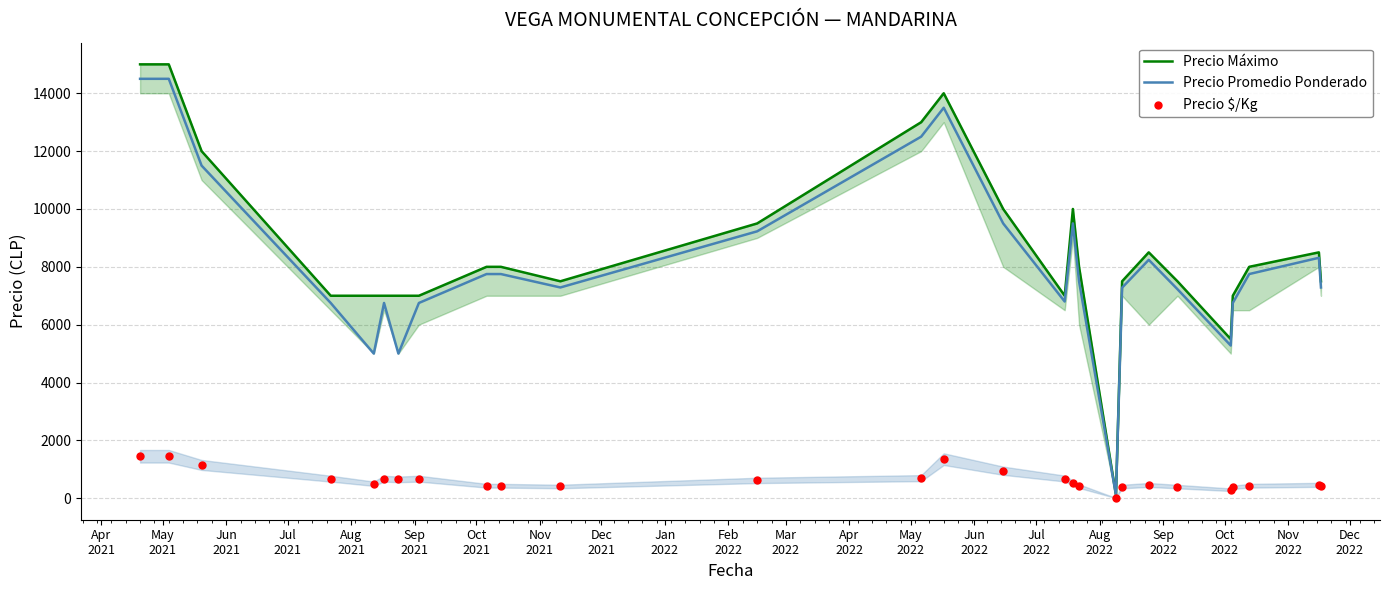

Which series reaches the maximum Y coordinate?

Precio Máximo